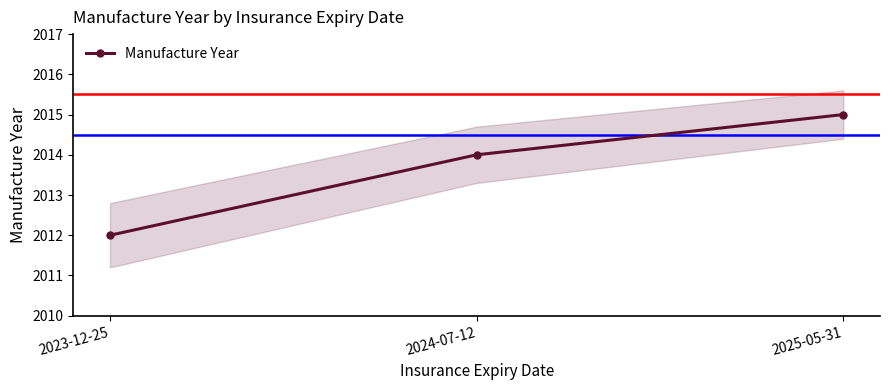

What value does the data have at 2023-12-25?

2012